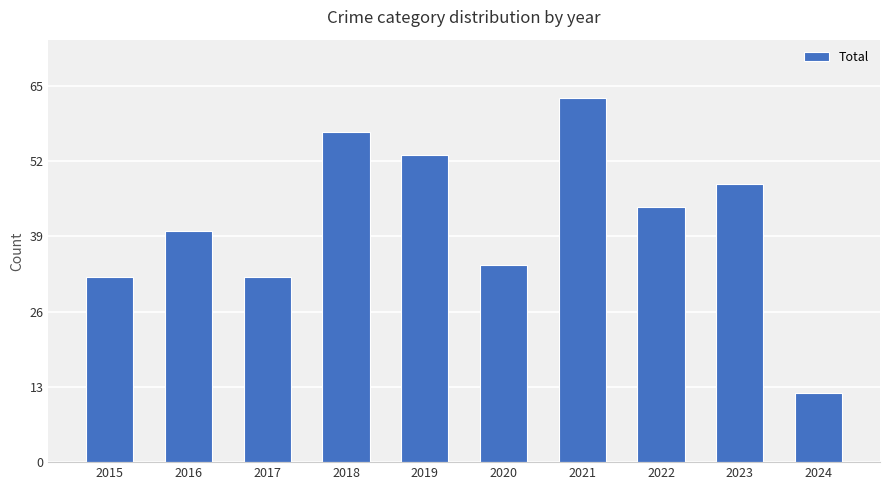

Reading left to right, what are all the values shown in this chart?

2015=32	2016=40	2017=32	2018=57	2019=53	2020=34	2021=63	2022=44	2023=48	2024=12